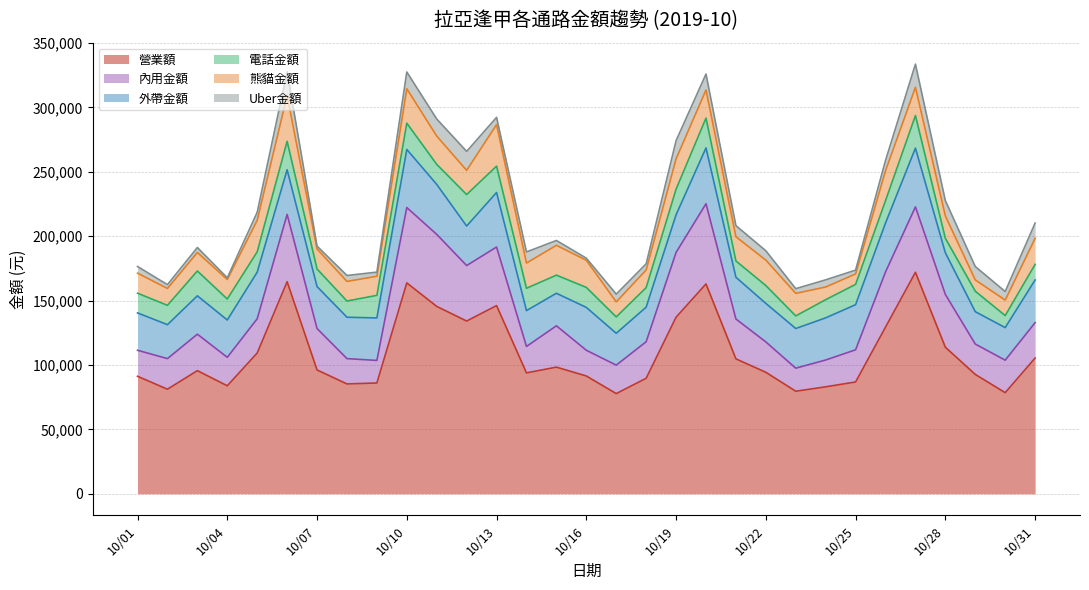

Which series has the largest total across all categories?

營業額